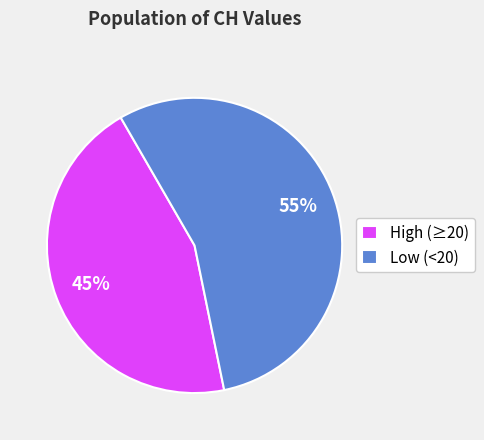

Which slice represents more than half of the pie?

Low (<20)